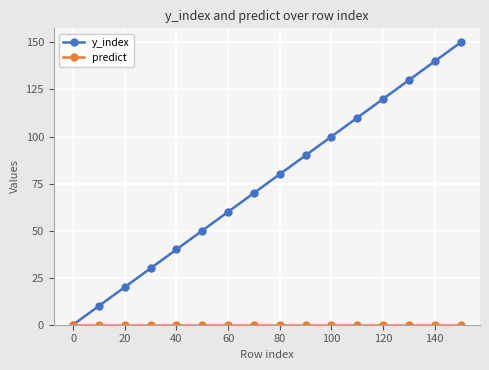

Which series has the widest spread of values?

y_index